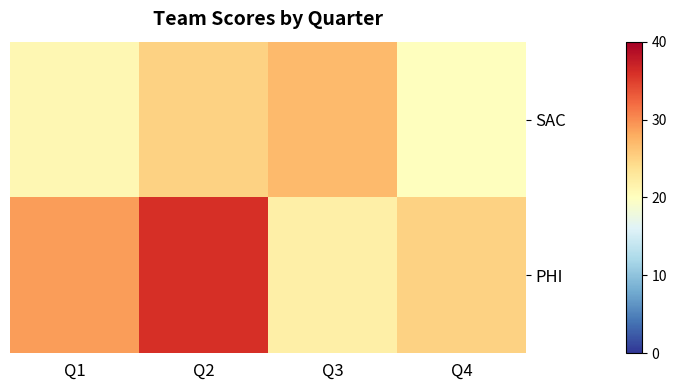

Reading left to right, list all the values displayed in this chart.

SAC: Q1=21	Q2=25	Q3=27	Q4=20
PHI: Q1=29	Q2=36	Q3=22	Q4=25